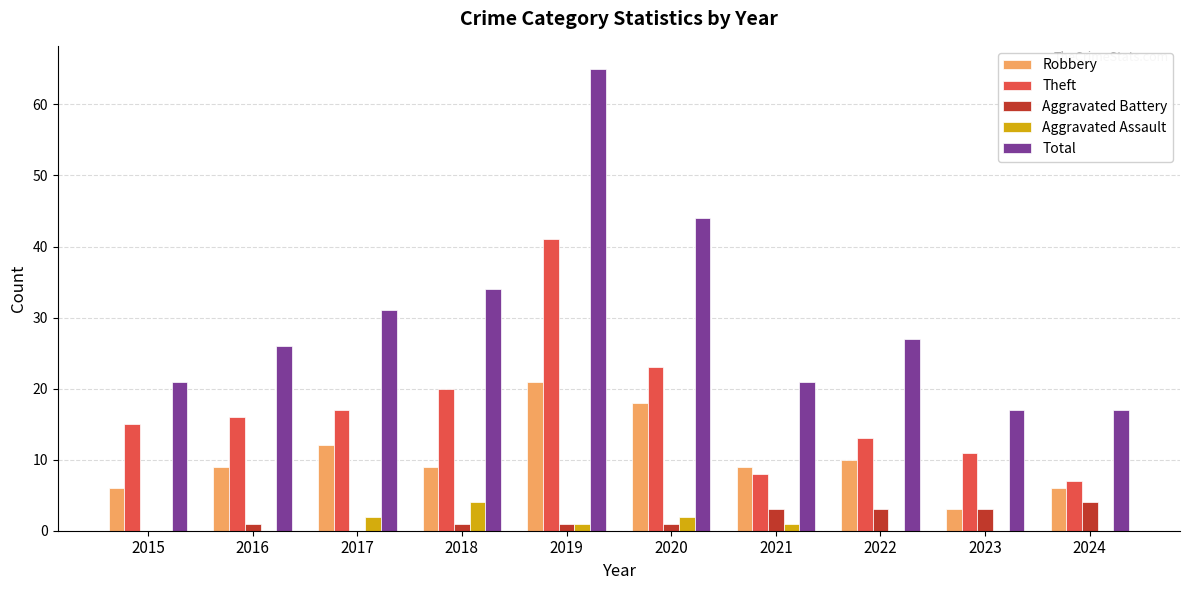

What is the average value of the Theft series?

17